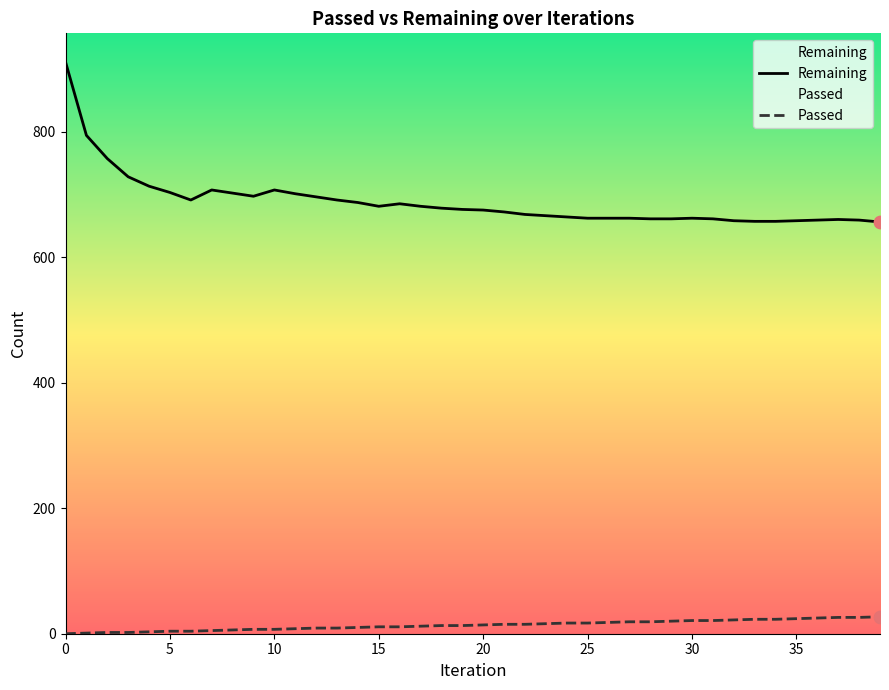

Which series contains the lowest Y value?

Passed